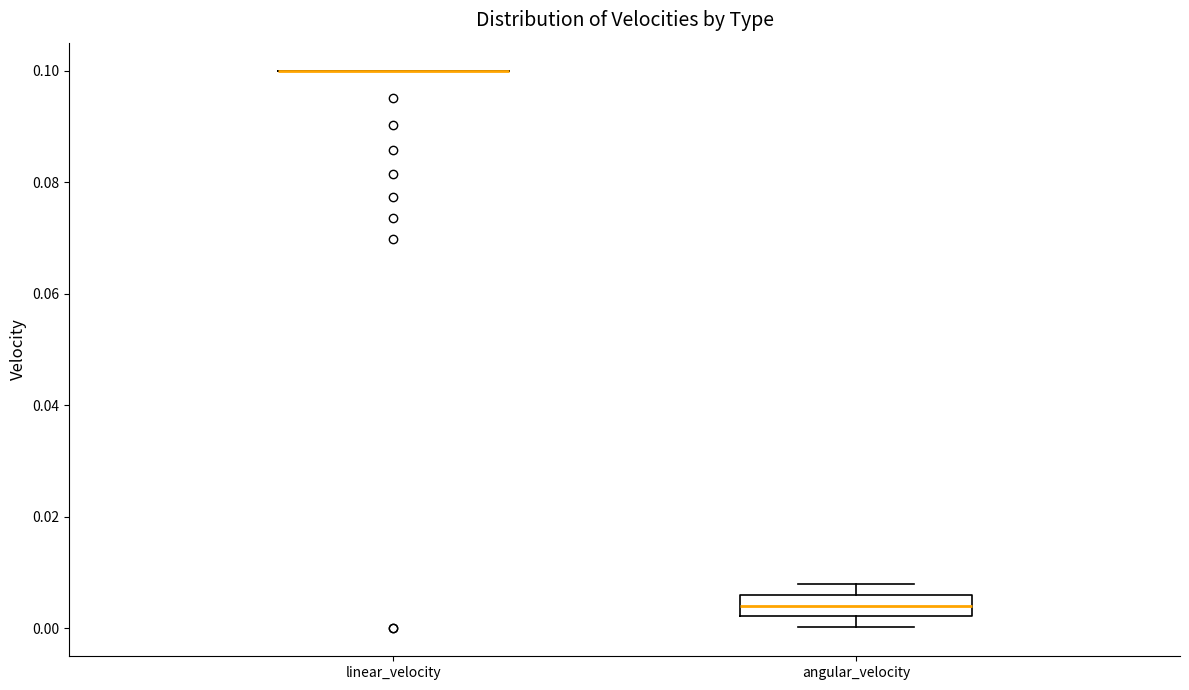

Which box is the tallest, from its lower edge to its upper edge?

angular_velocity